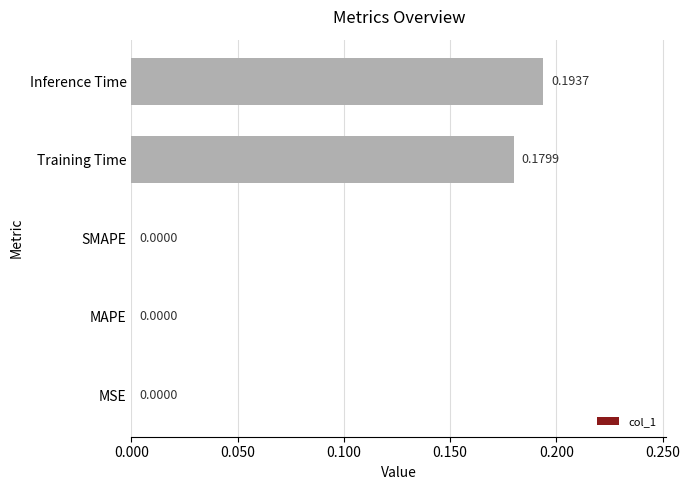

What is the sum of all values?

0.4